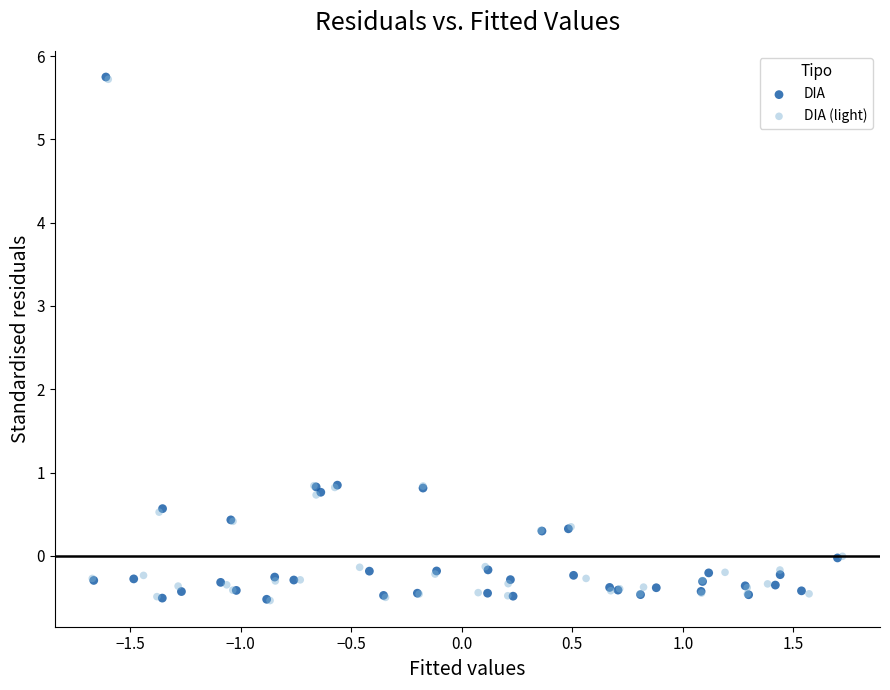

Which series has the widest spread of Y values?

DIA